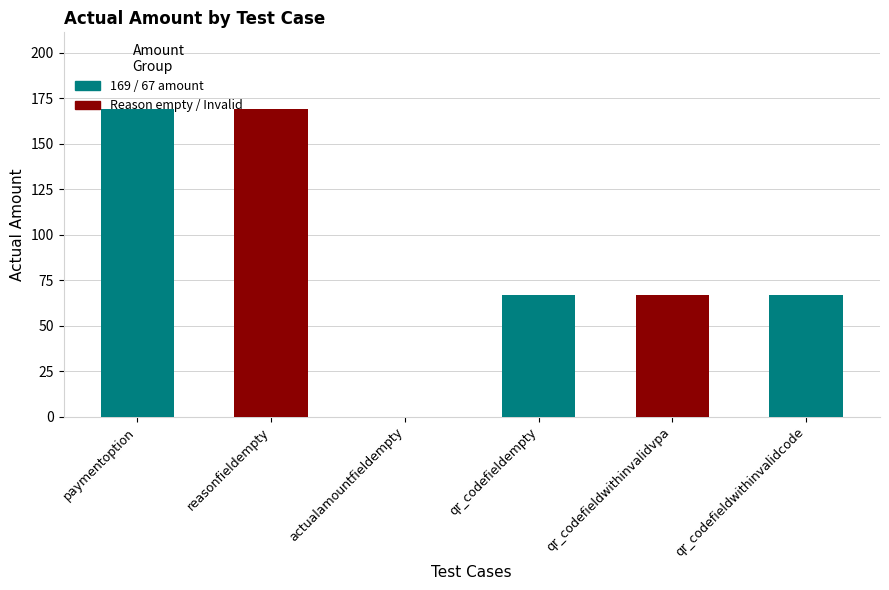

What is the sum of all values?

539